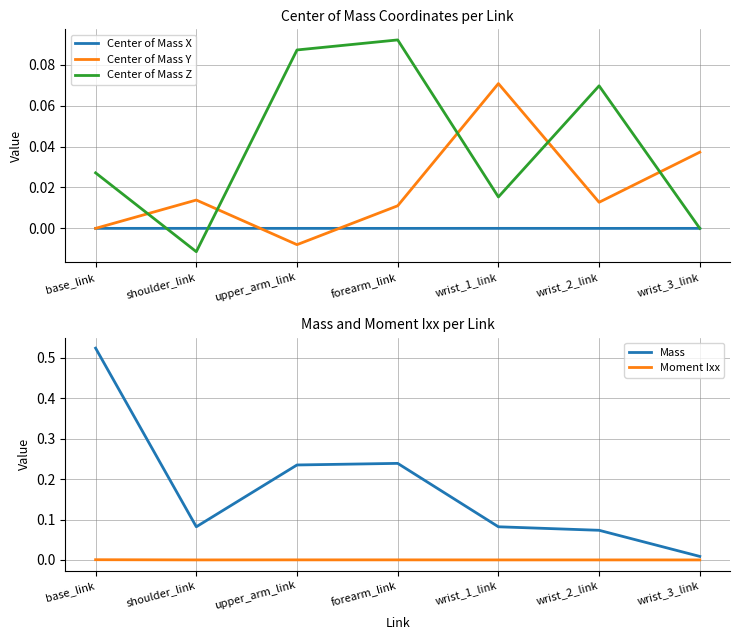

Rank the series by their maximum value, from lowest to highest.

Center of Mass X, Moment Ixx, Center of Mass Y, Center of Mass Z, Mass